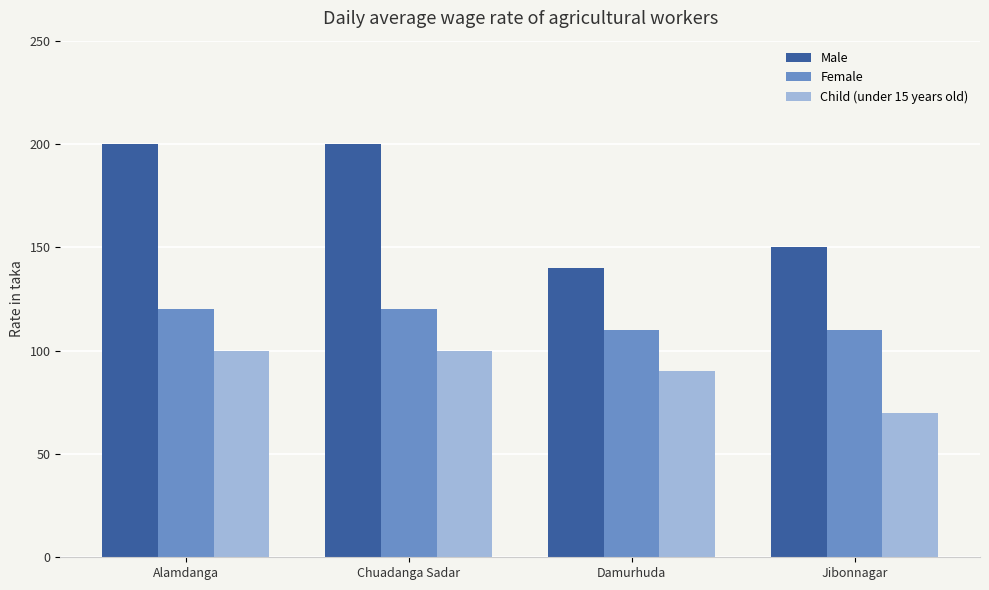

What is the label of the 1st bar from the left?

Alamdanga